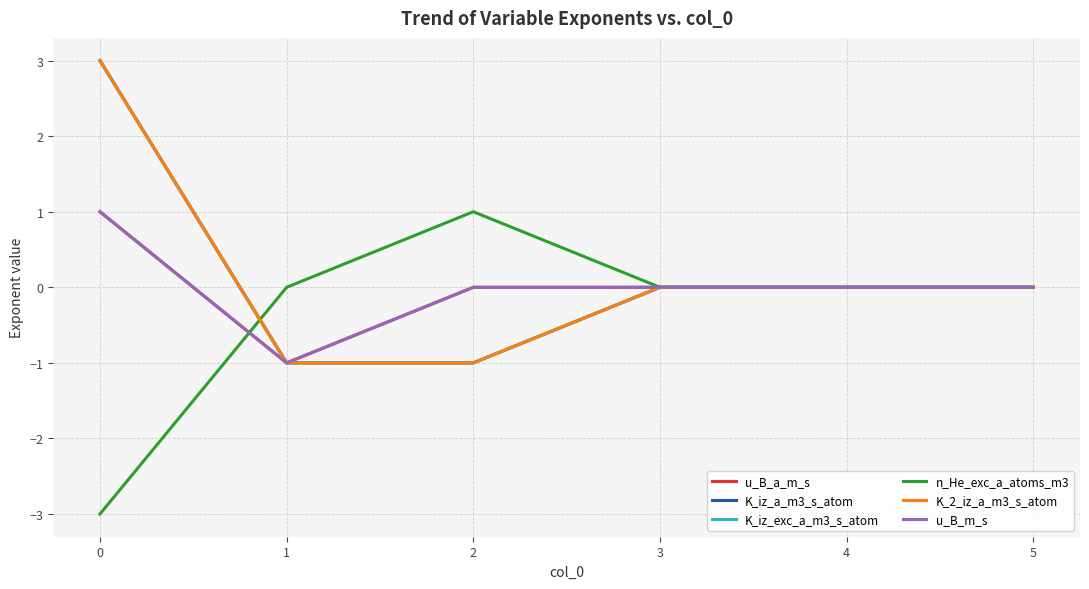

Does the chart have visible grid lines?

Yes